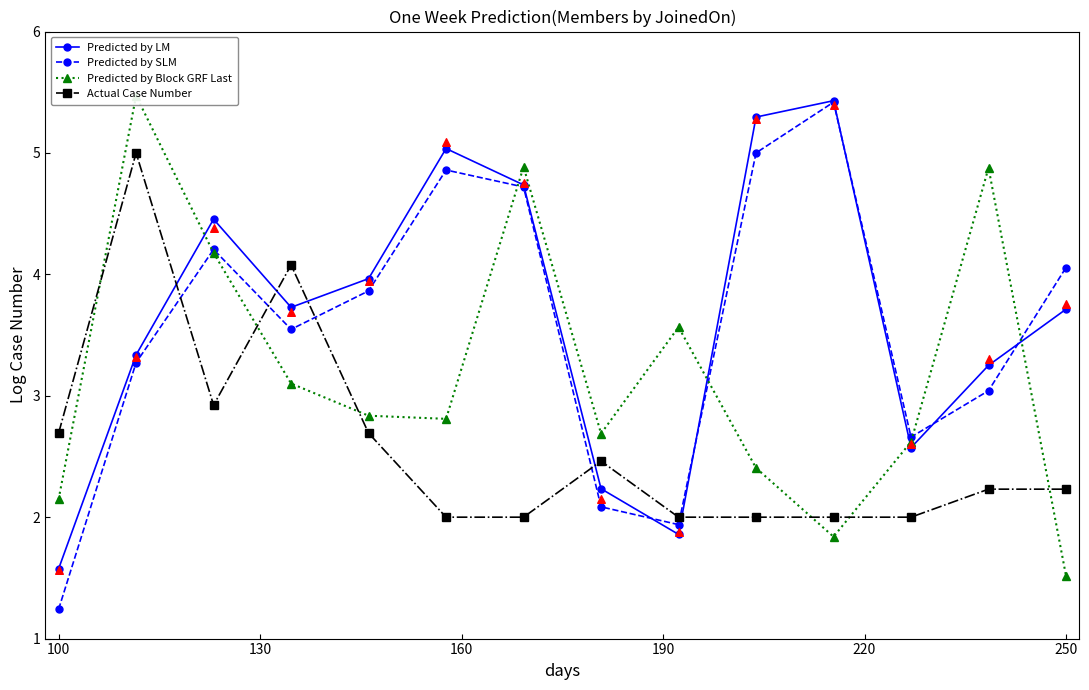

What is the maximum value for Predicted by LM?

5.4